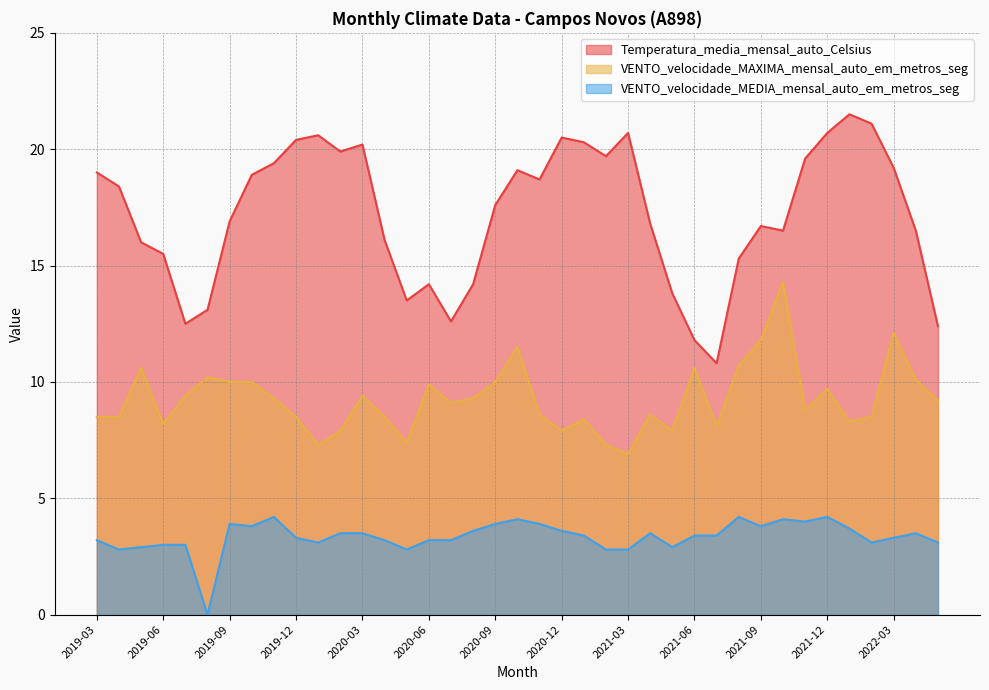

What is the highest value of the VENTO_velocidade_MAXIMA_mensal_auto_em_metros_seg series?

14.3